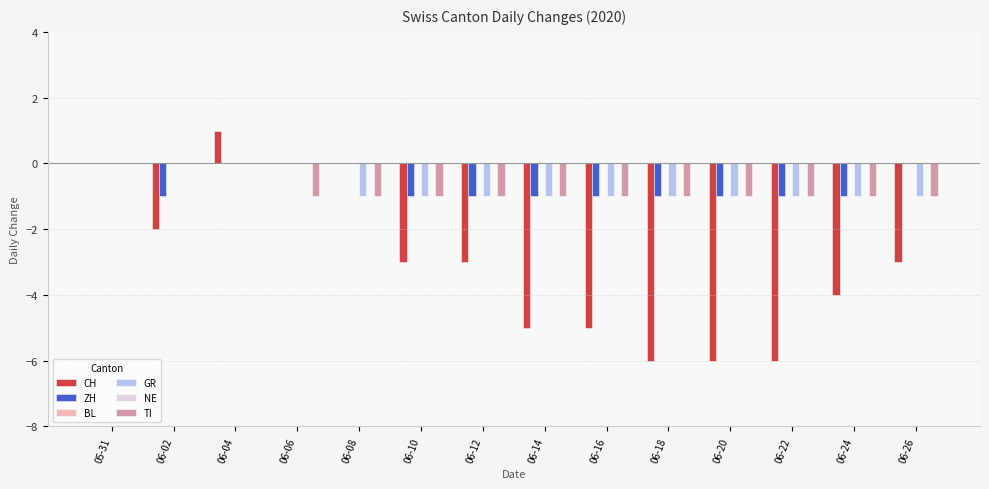

Between 05-31 and 06-06, which is larger?

05-31